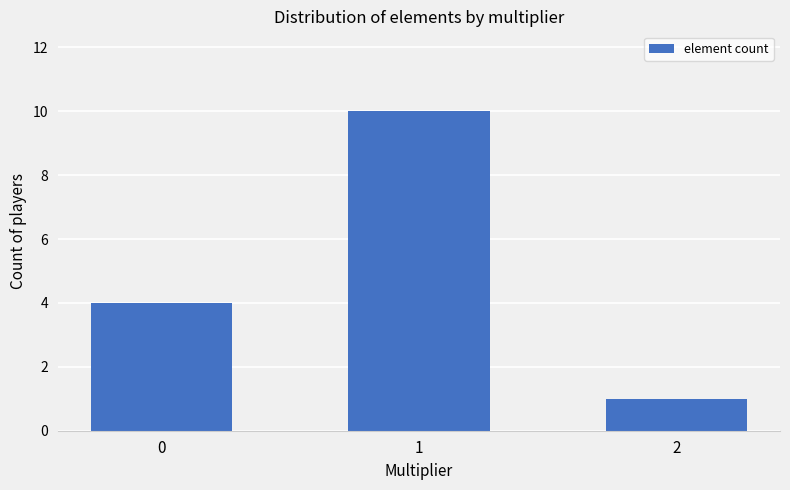

Reading left to right, transcribe all the data shown in this chart.

0=4	1=10	2=1